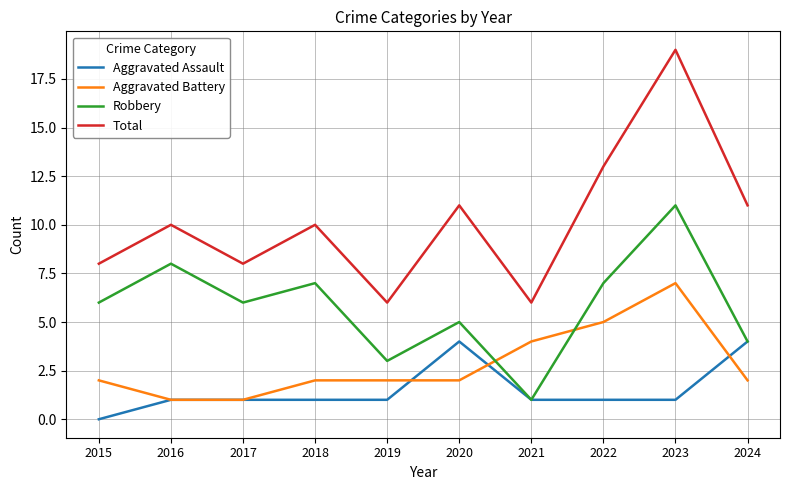

Rank the series at 2020 from highest to lowest value.

Total, Robbery, Aggravated Assault, Aggravated Battery